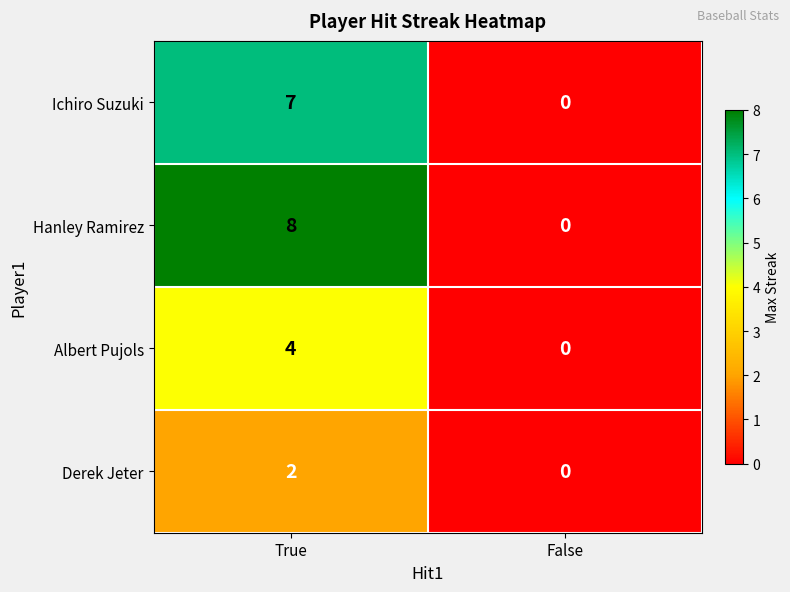

Reading right to left, transcribe all the data shown in this chart.

Ichiro Suzuki: False=0	True=7
Hanley Ramirez: False=0	True=8
Albert Pujols: False=0	True=4
Derek Jeter: False=0	True=2